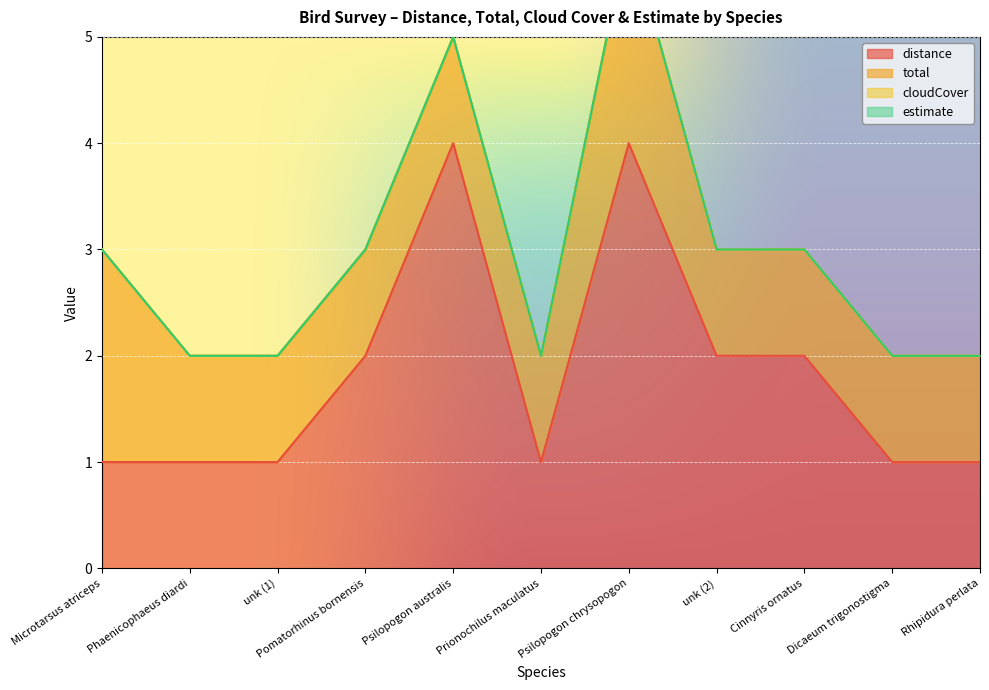

What is the difference between the distance values at Cinnyris ornatus and Rhipidura perlata?

1